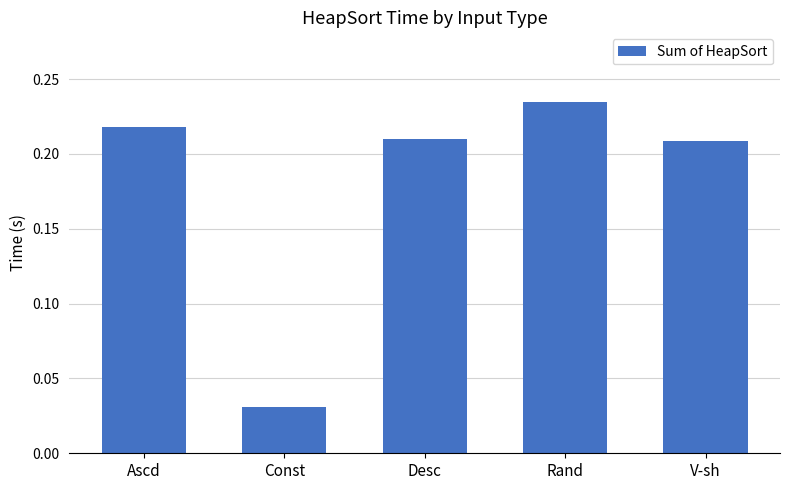

What is the sum of all values?

0.9